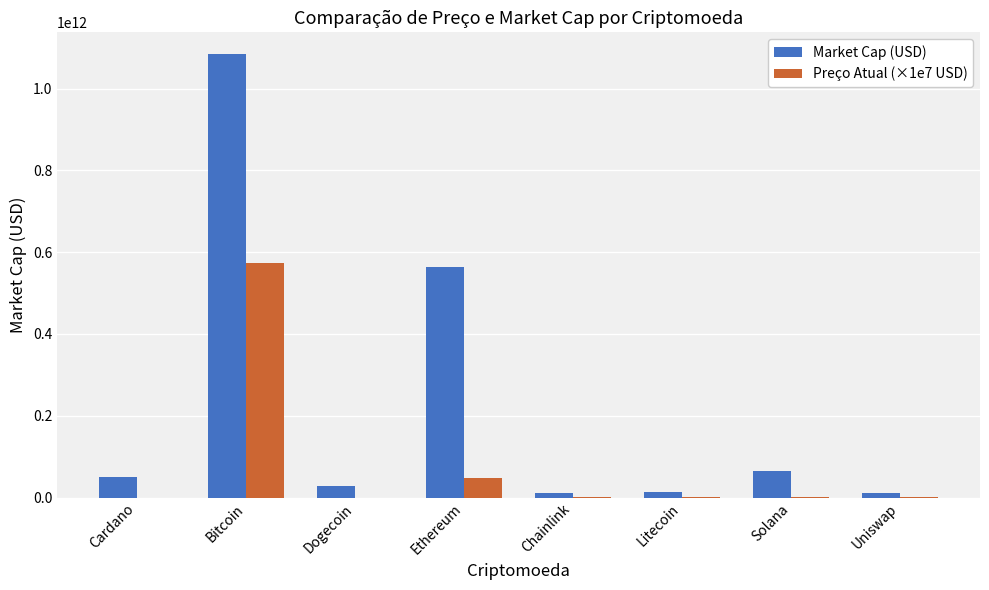

The Market Cap (USD) series shows 309286622324.4 at Ethereum. True or false?

False